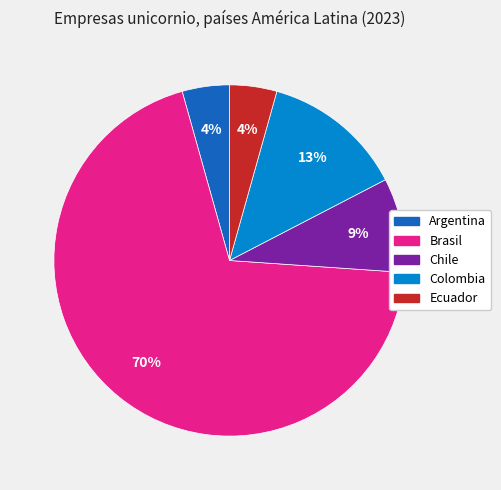

Which has a higher value, Argentina or Brasil?

Brasil